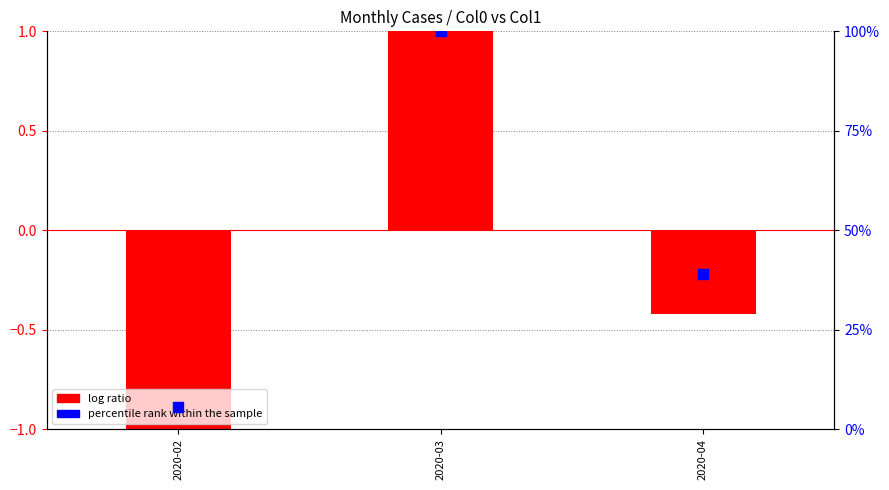

Between 2020-04 and 2020-03, which is larger?

2020-03